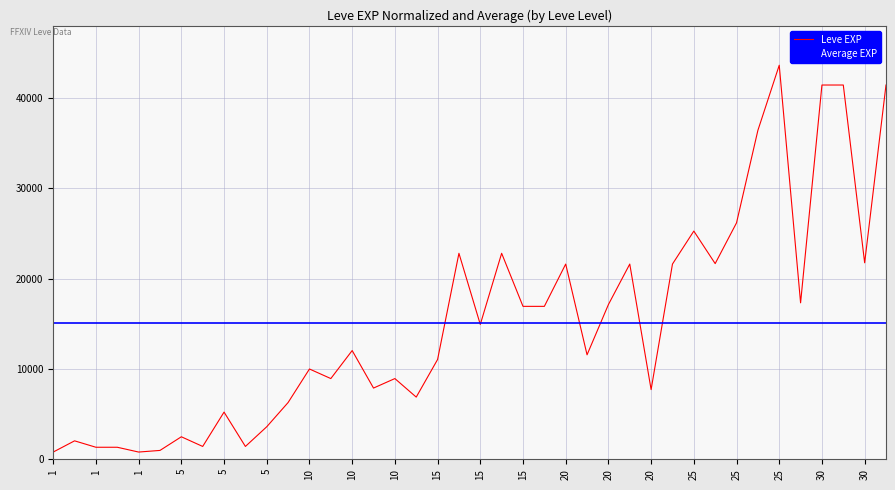

Which has a higher value, 15 or 5?

15